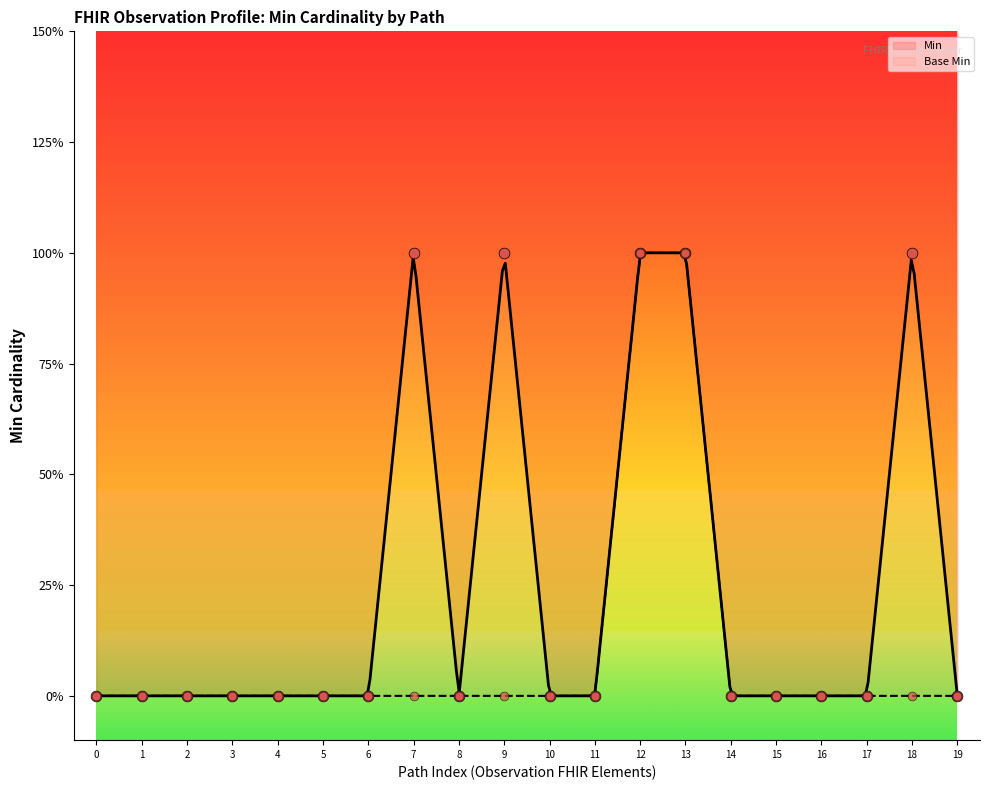

Which series has the widest spread of Y values?

Min